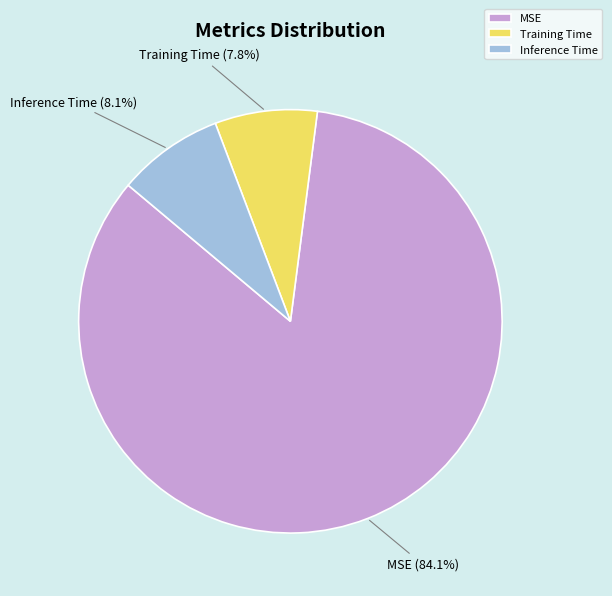

Which category has the biggest portion of the pie?

MSE